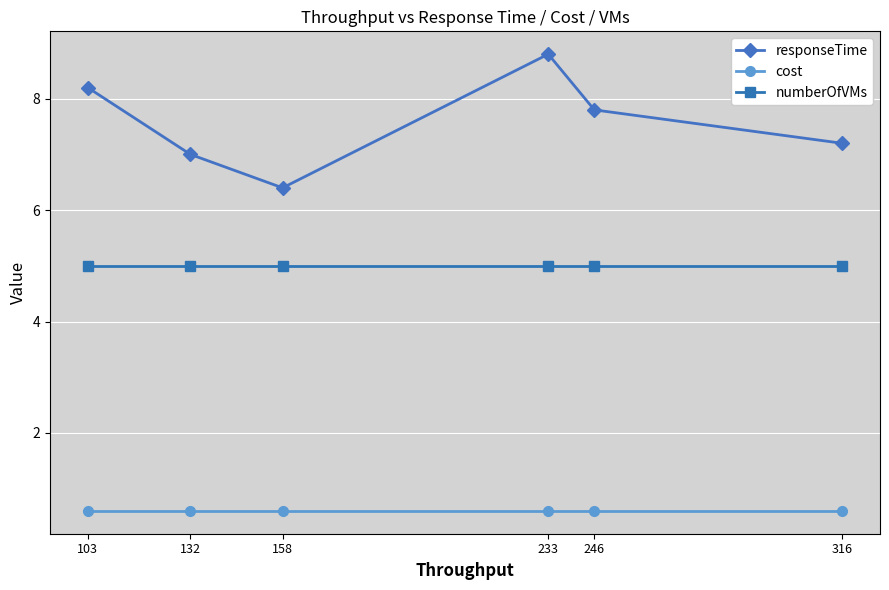

What is the value of the cost point at the 1st from the left?

0.6